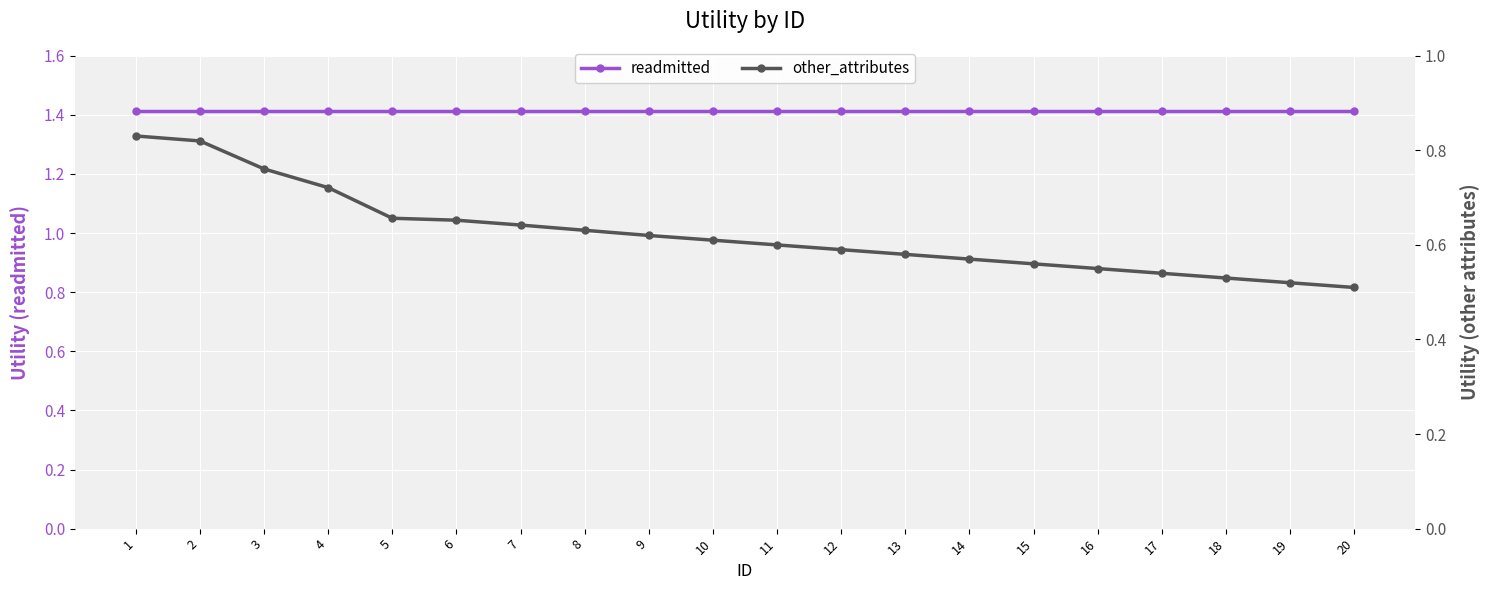

Is it true that other_attributes equals 0.2 at 2?

False